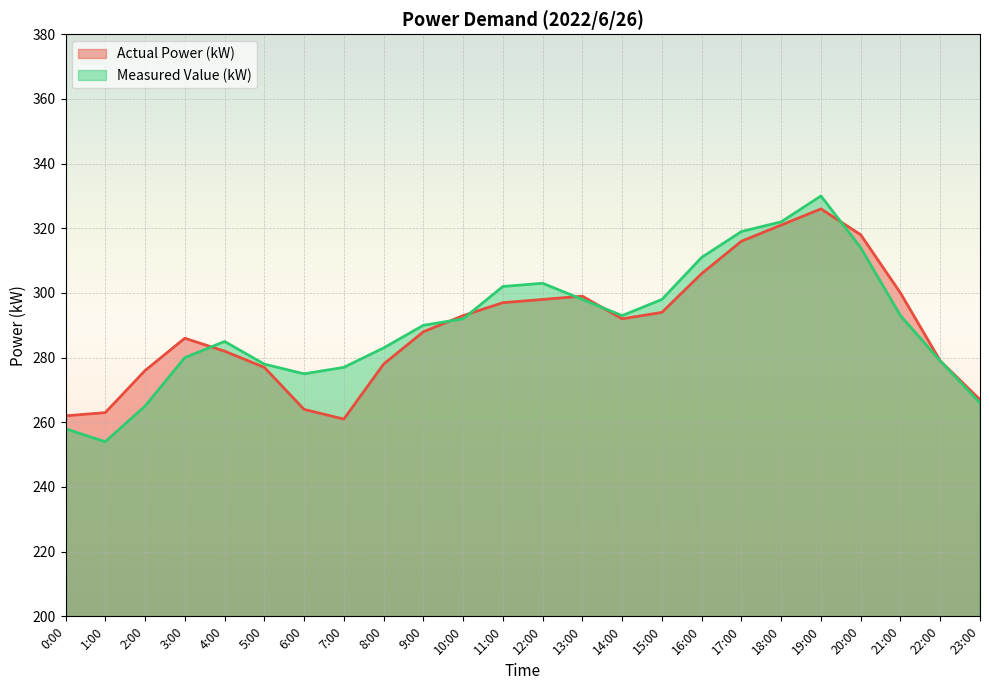

What is the greatest value displayed?

330